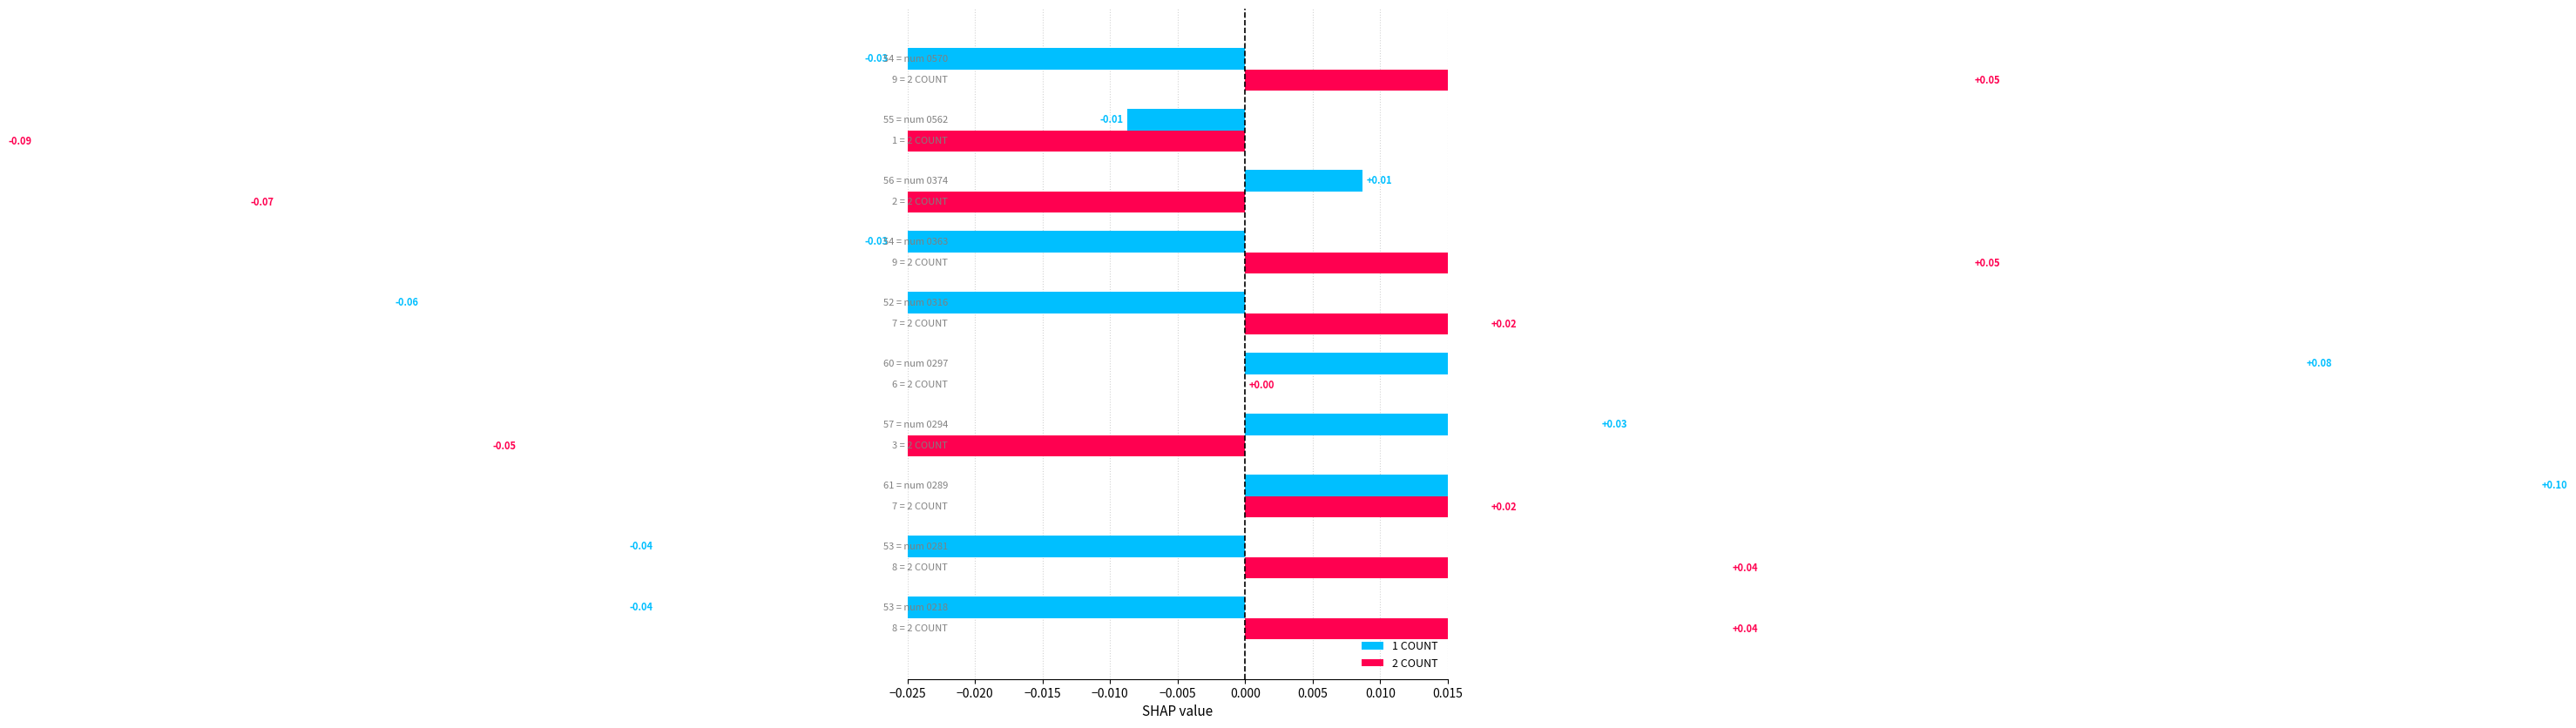

Is the value of 1 COUNT at 0.005 greater than the value of 2 COUNT at 0.010?

Yes